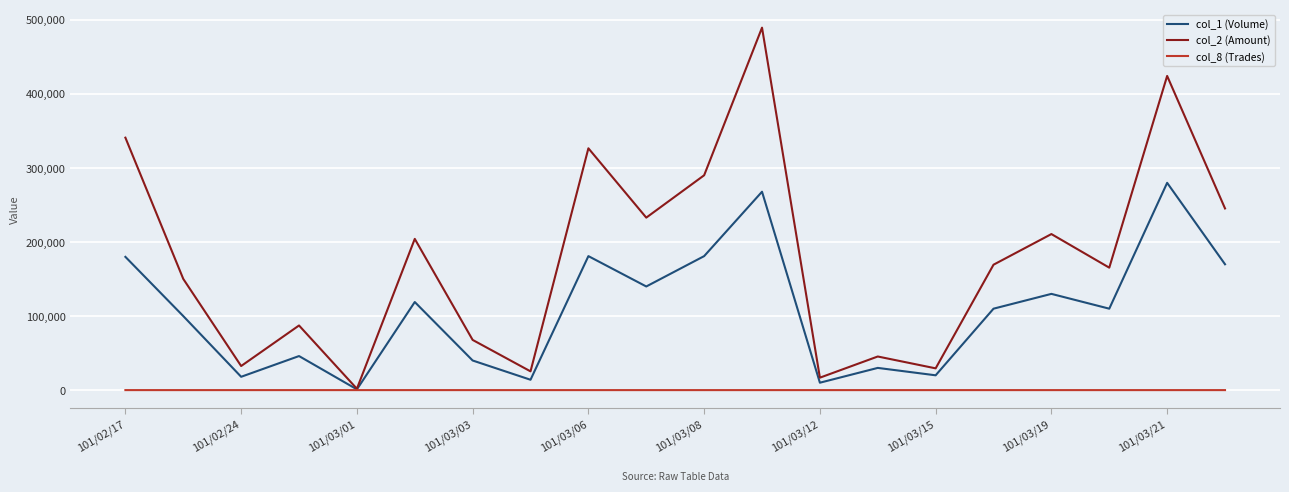

What is the difference between the maximum and minimum values in the col_1 (Volume) series?

279000